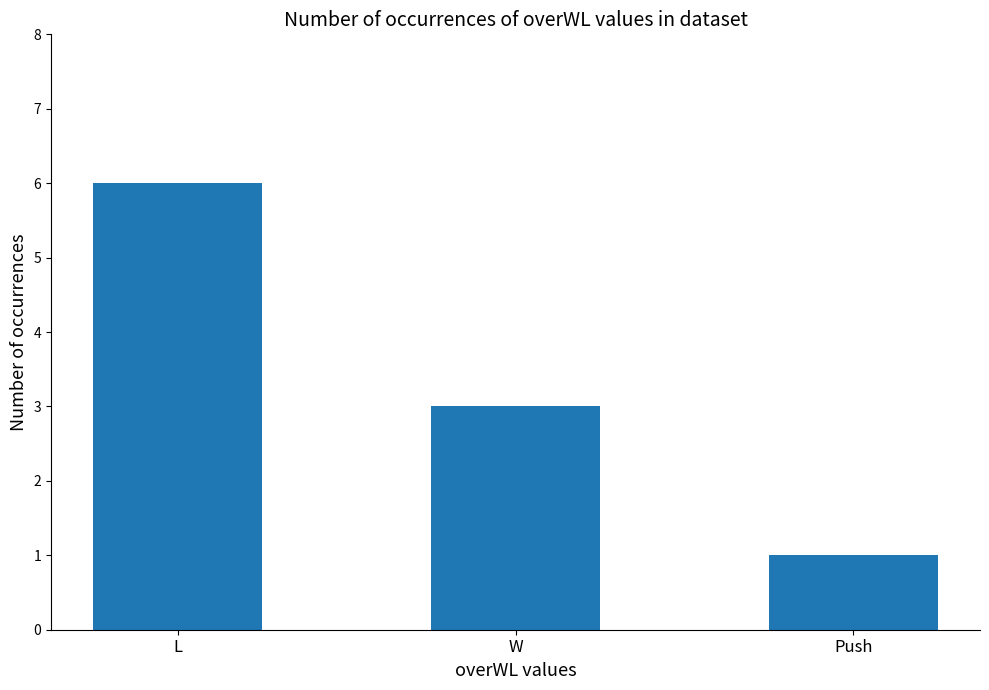

What is the minimum value shown in the chart?

1